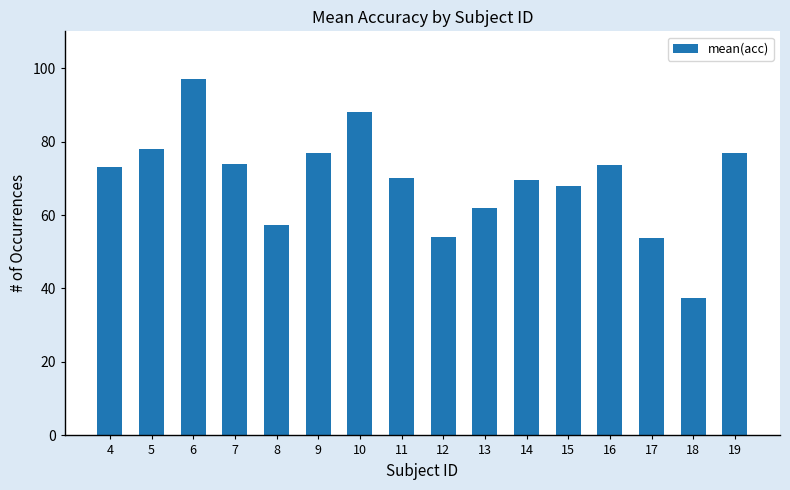

Where does the data first go above 73?

4